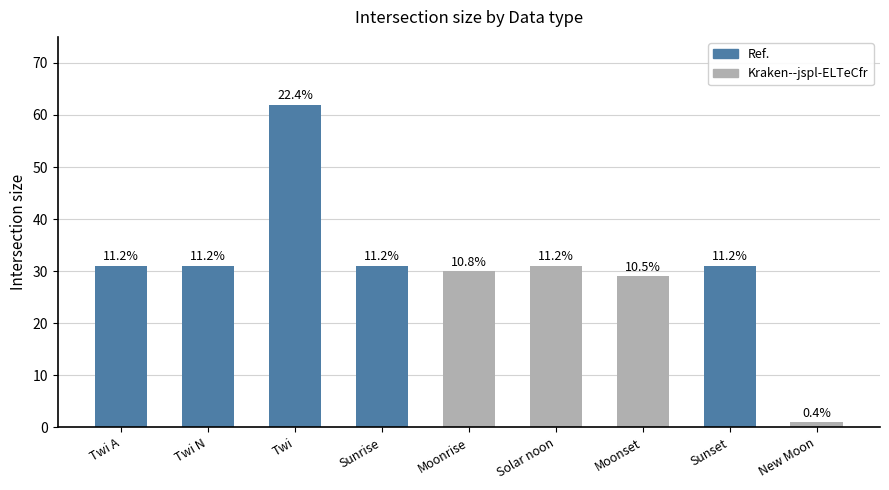

The value at Twi is 34. True or false?

False